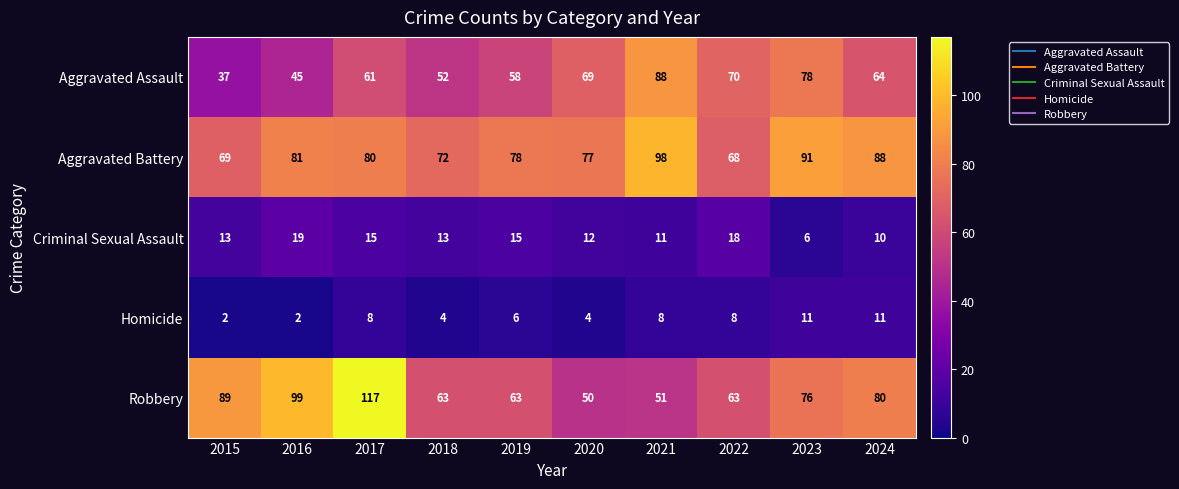

How many Aggravated Battery values are between 72 and 88?

6